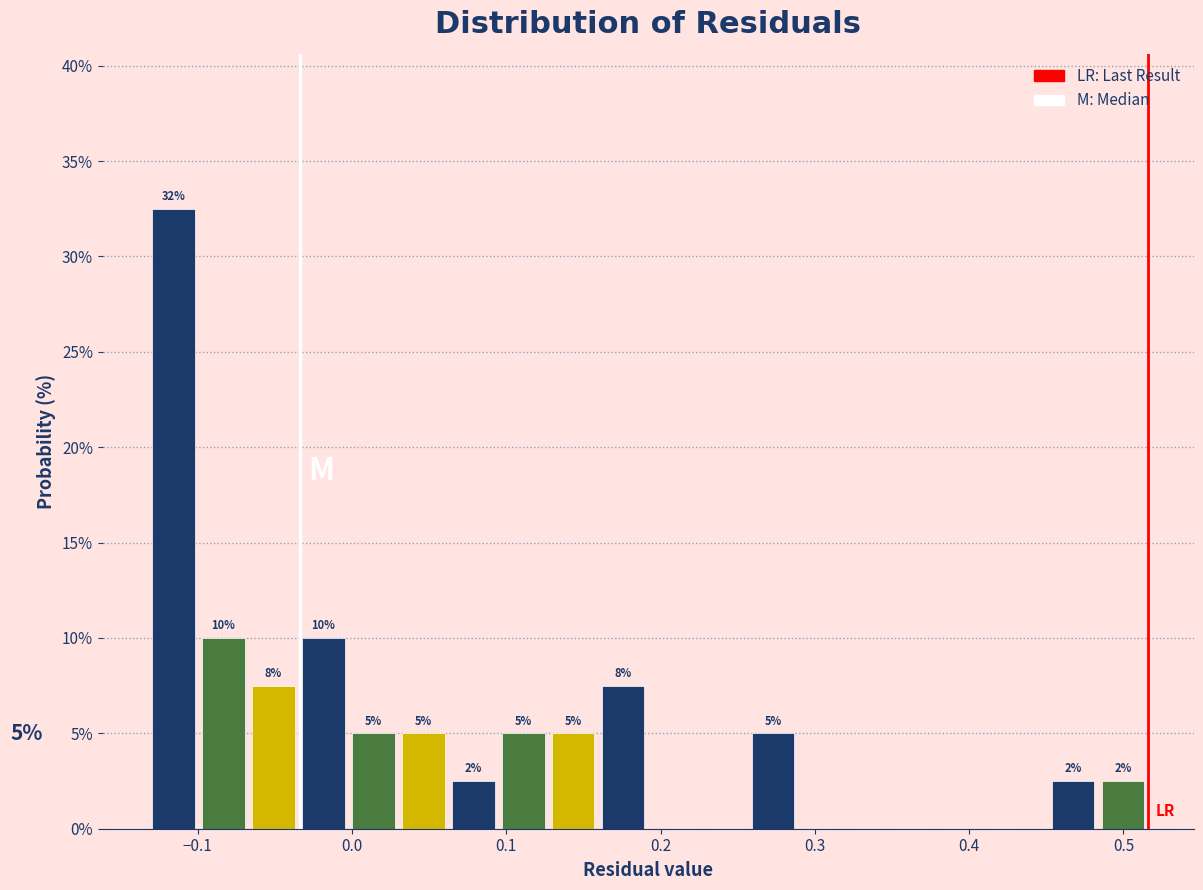

Around what value on the x-axis is the tallest bar? Give the approximate position of its centre, as read against the axis.

-0.12